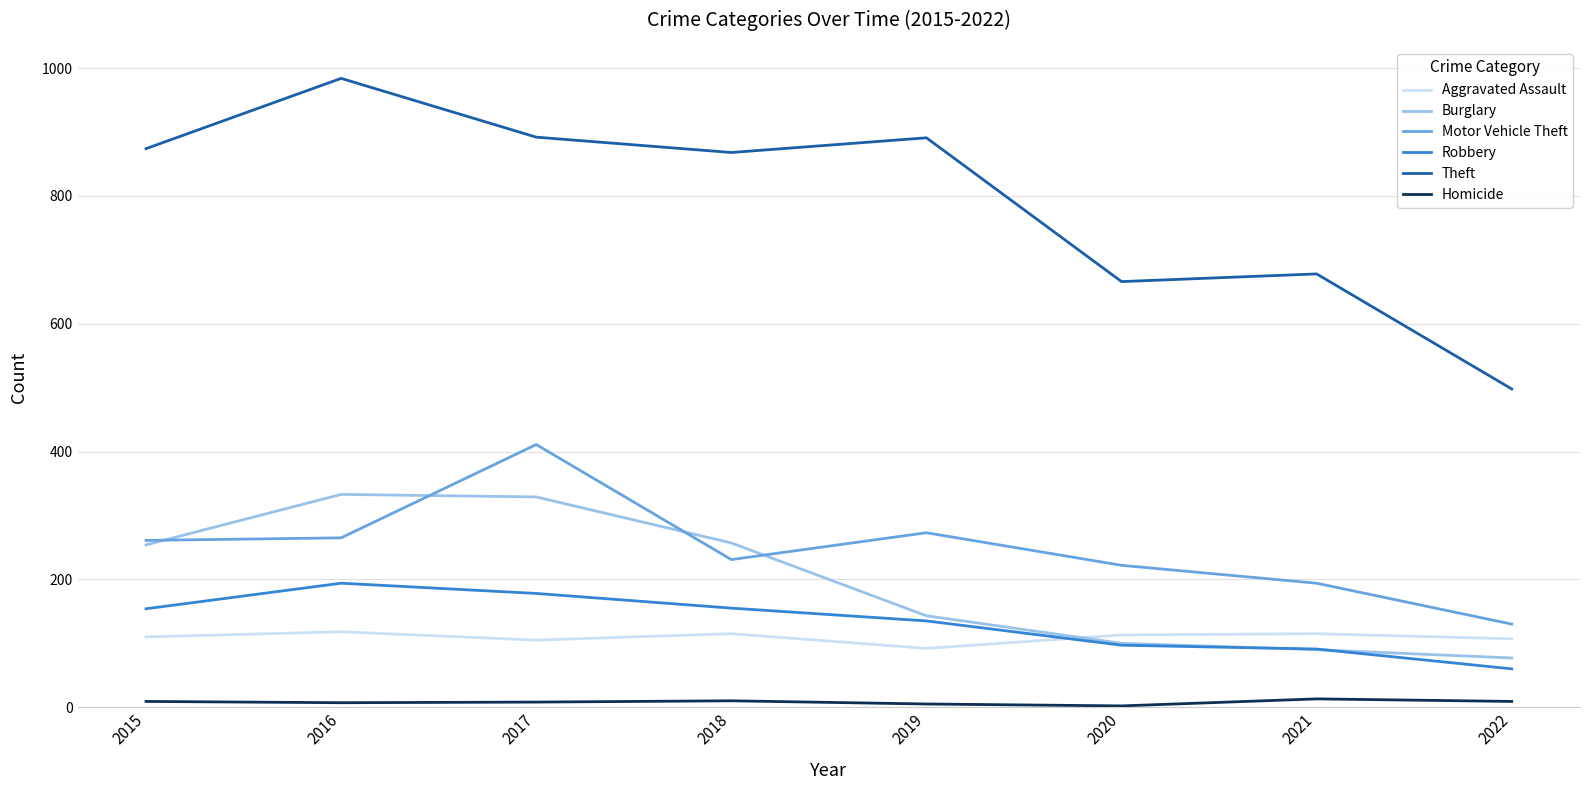

Is the value of Burglary at 2018 greater than the value of Theft at 2022?

No